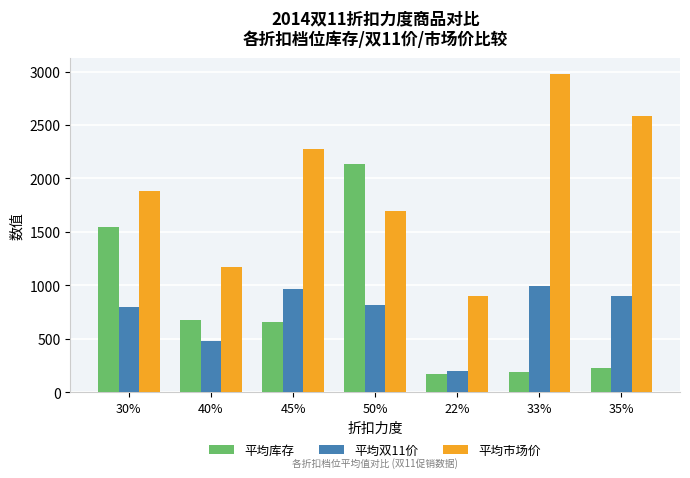

Is it true that 平均库存 equals 3296 at 50%?

False